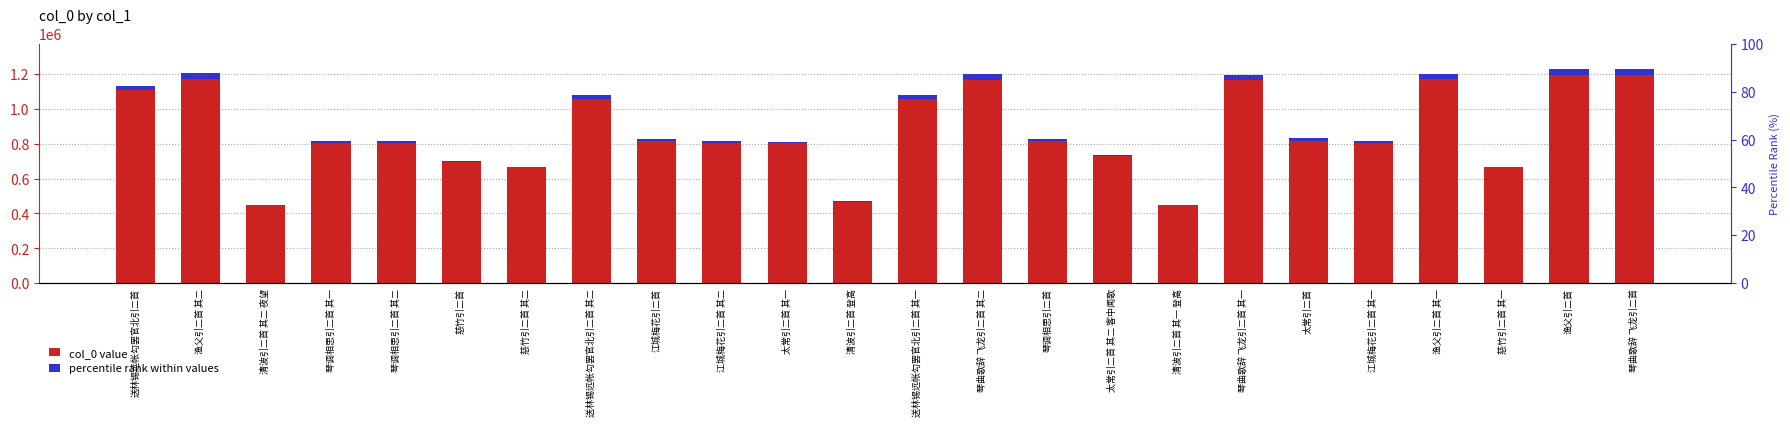

Which series has the widest spread of values?

col_0 value